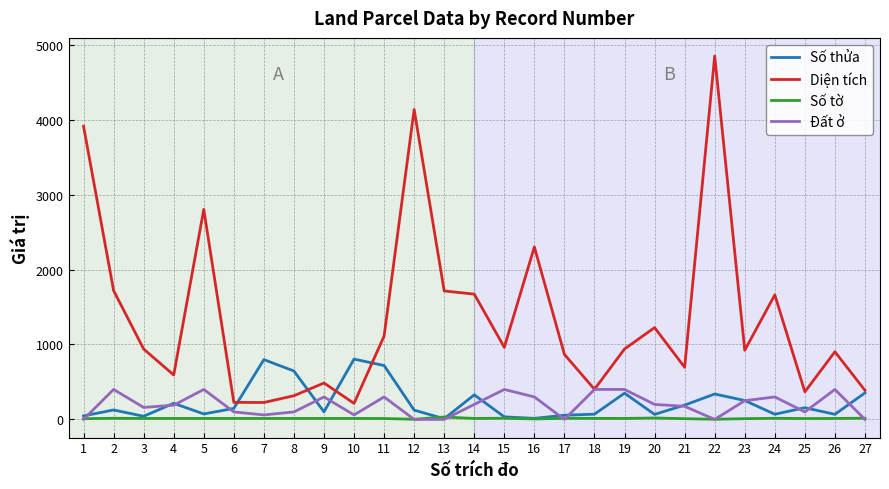

True or false: Diện tích and Số tờ intersect in this chart.

False